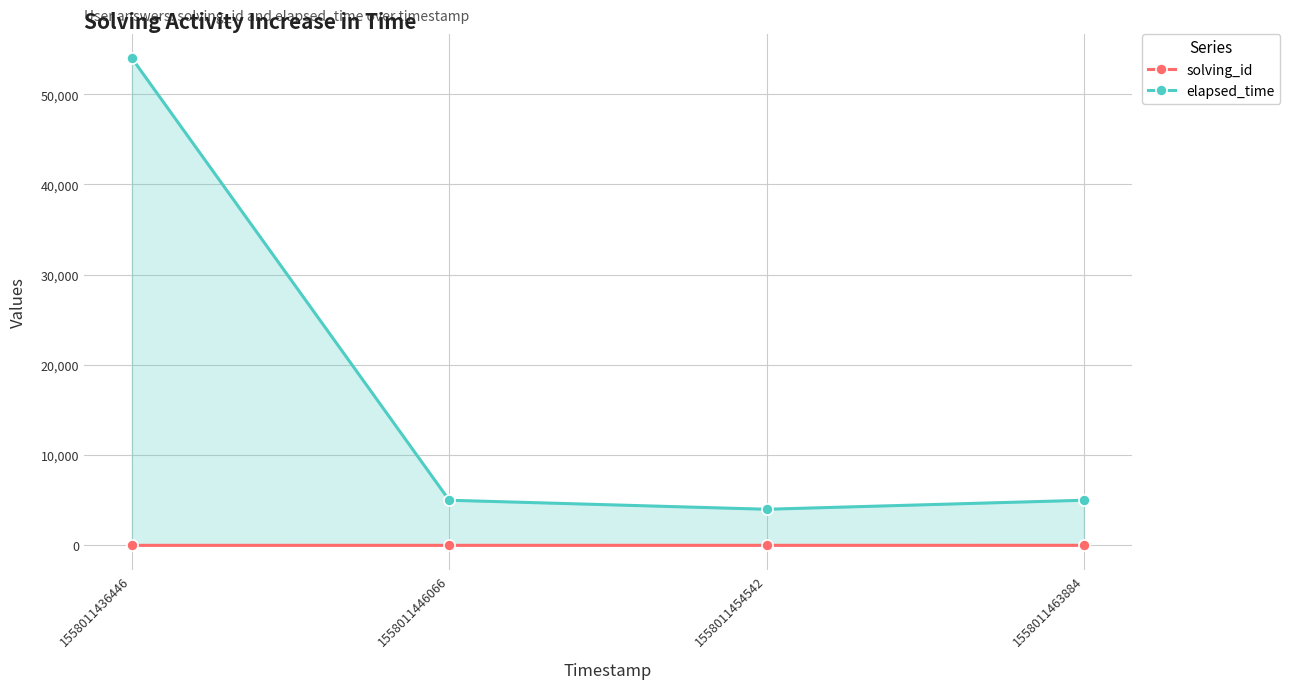

What is the sum of all solving_id values?

10